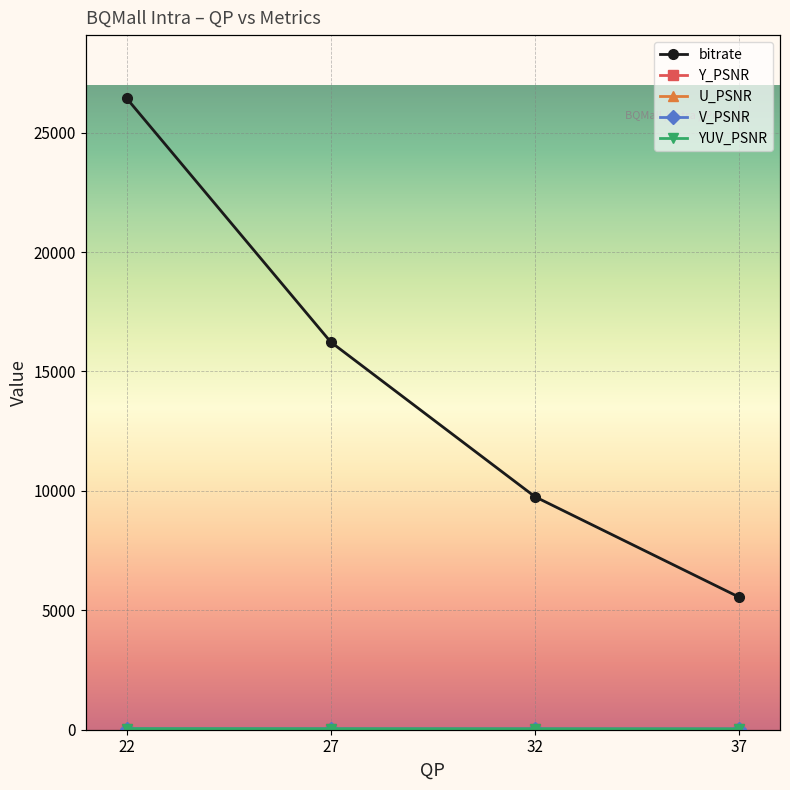

True or false: YUV_PSNR has more than 2 points higher than both neighbors.

False